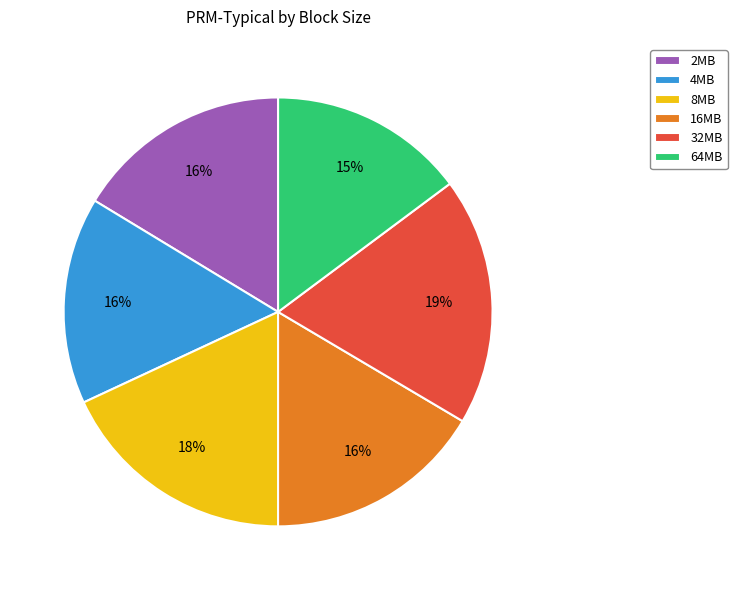

True or false: 32MB accounts for 12% of the total.

False